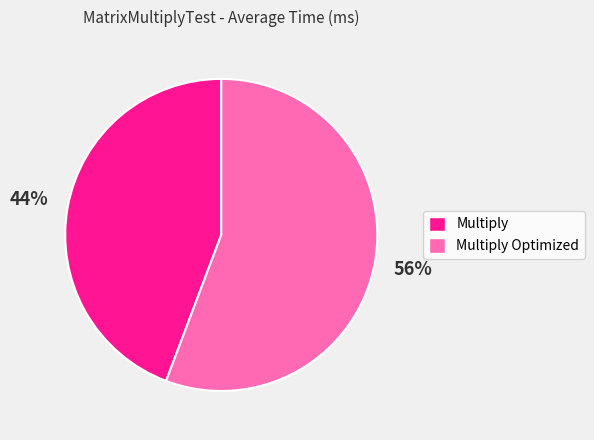

Is there any slice that represents more than half of the pie?

Yes